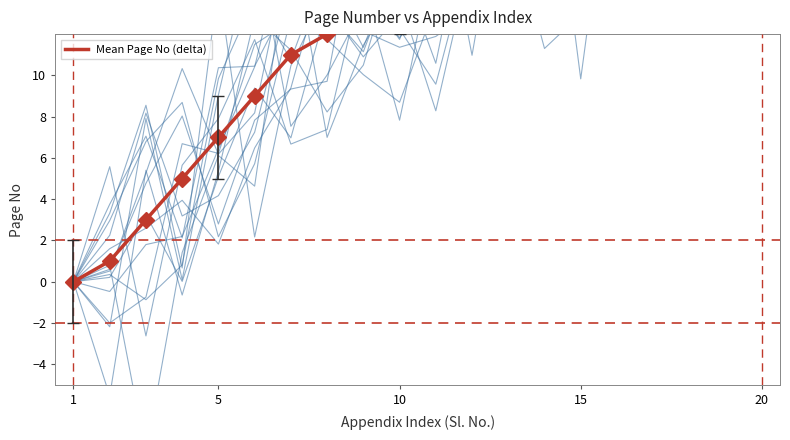

At which category does the chart reach its minimum across all series?

1